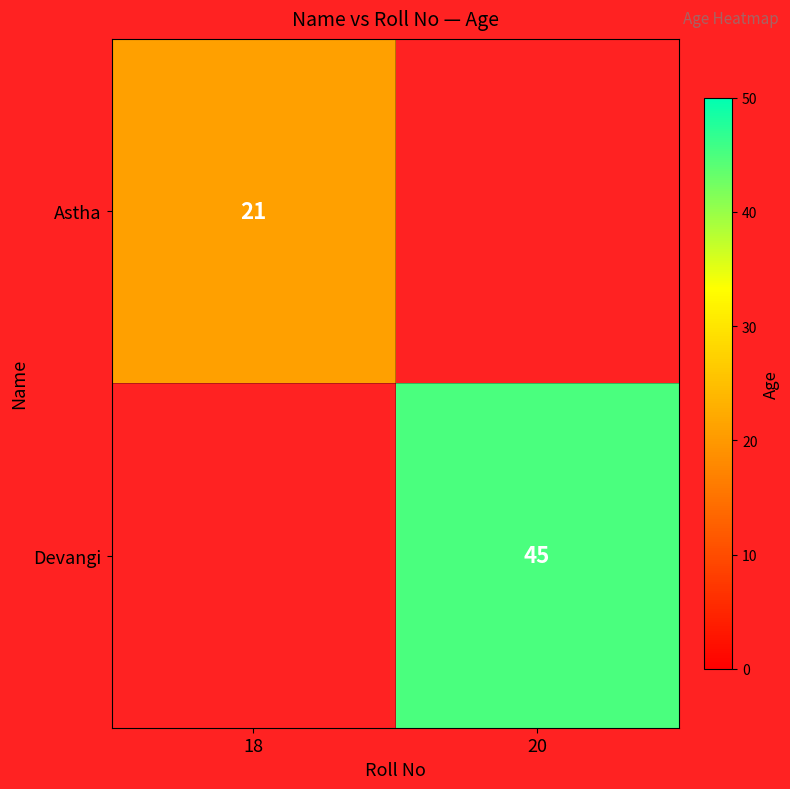

The Astha series shows 34 at 18. True or false?

False